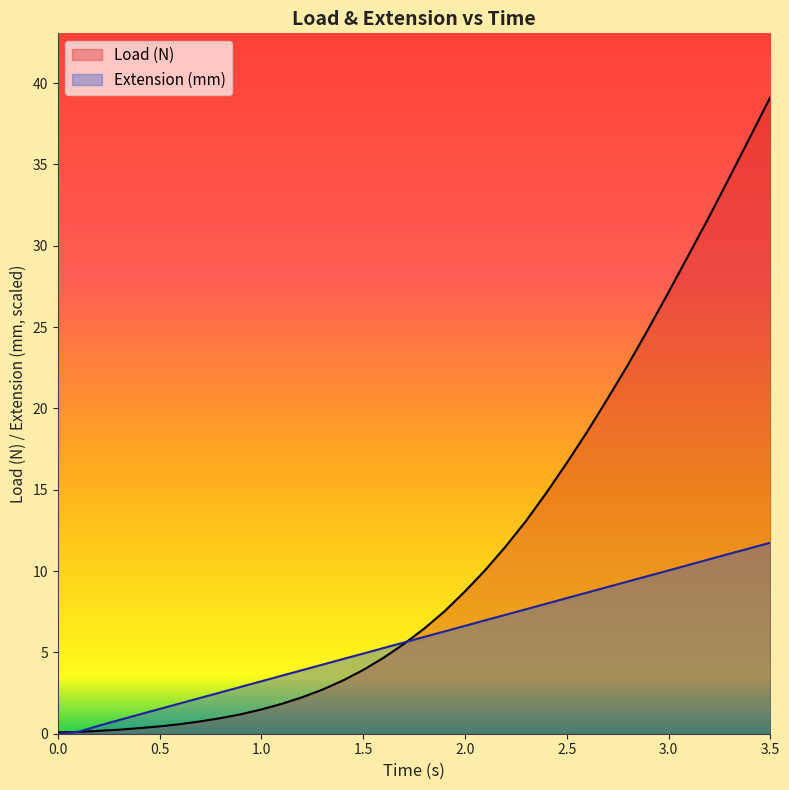

What are all the series names shown in the legend?

Load (N), Extension (mm)